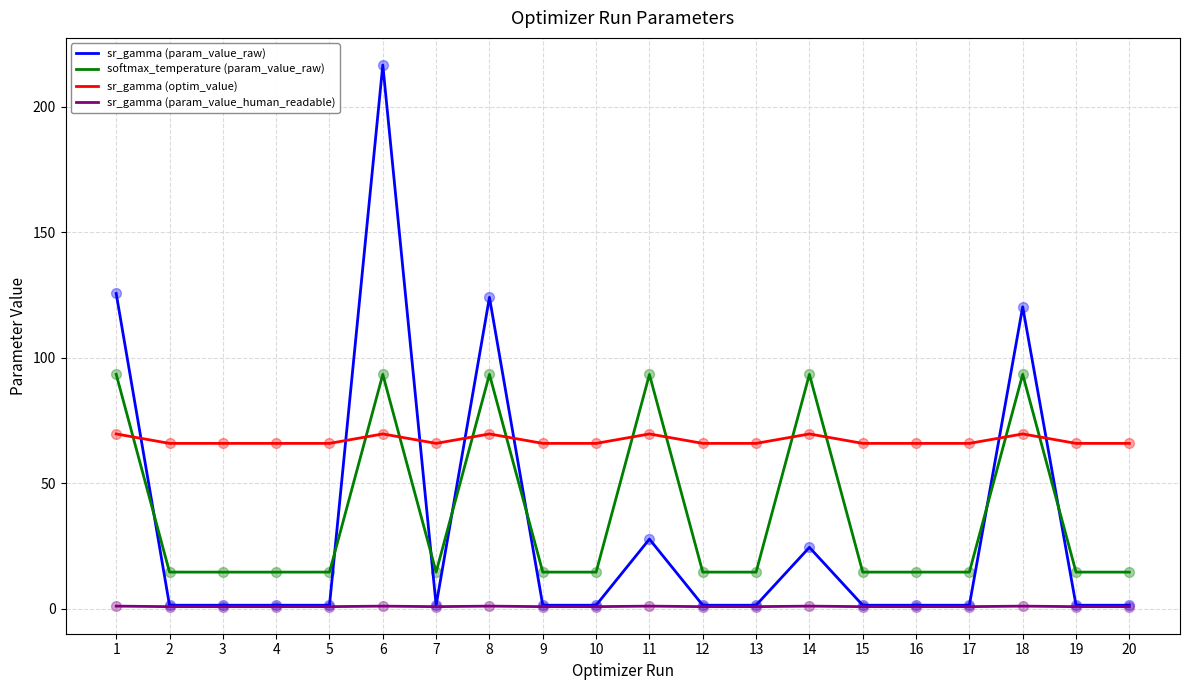

Which series has the largest range (max minus min)?

sr_gamma (param_value_raw)